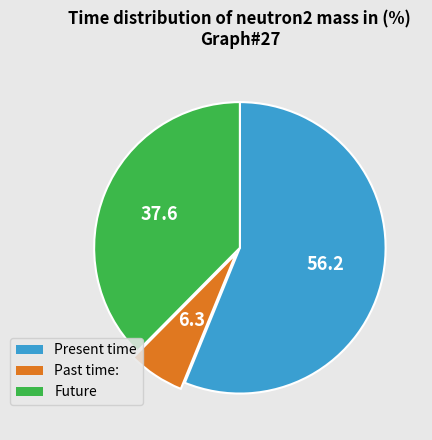

Count the number of slices in the pie.

3